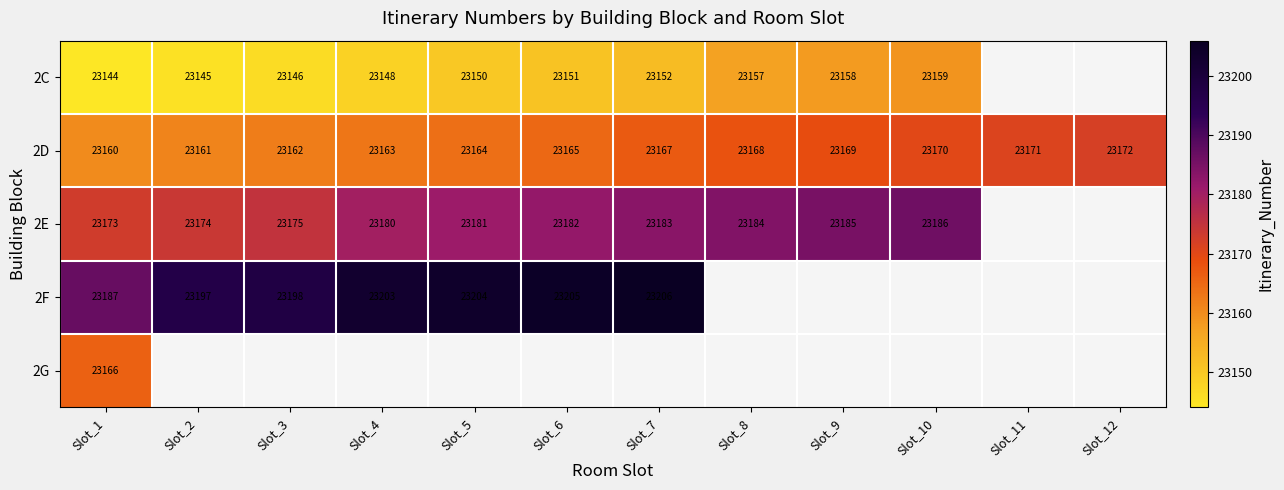

The 2D series shows 7119.9 at Slot_5. True or false?

False